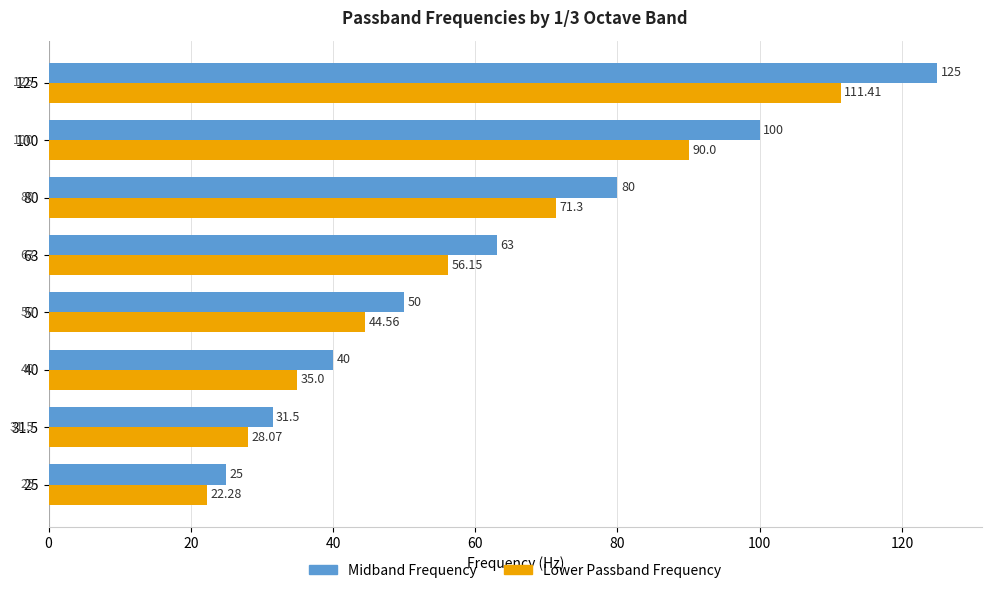

Rank the series by their average value, from lowest to highest.

Lower Passband Frequency, Midband Frequency